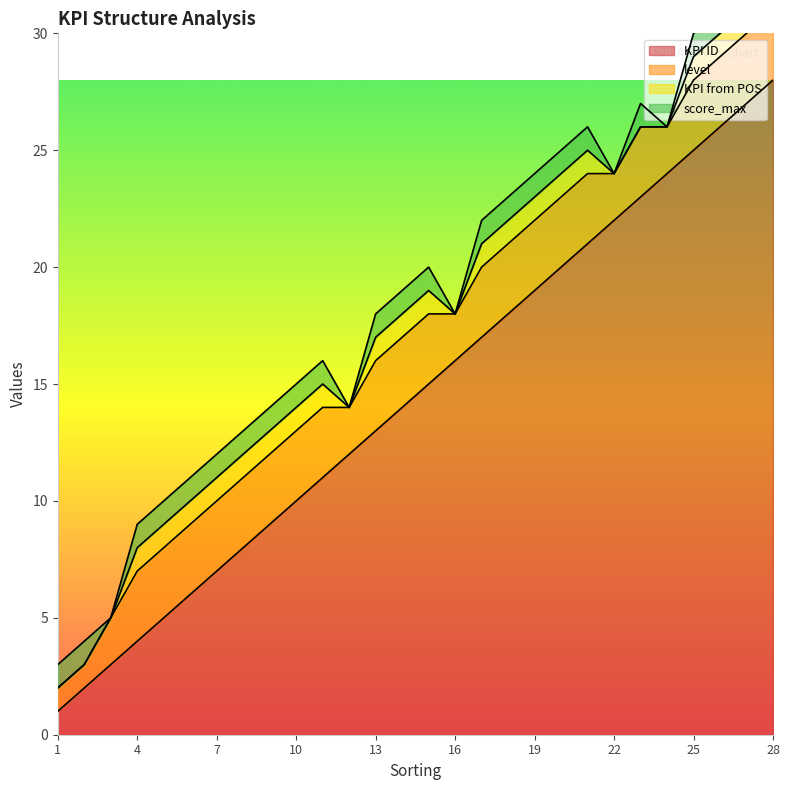

True or false: level has a value of 1 at 1.

True